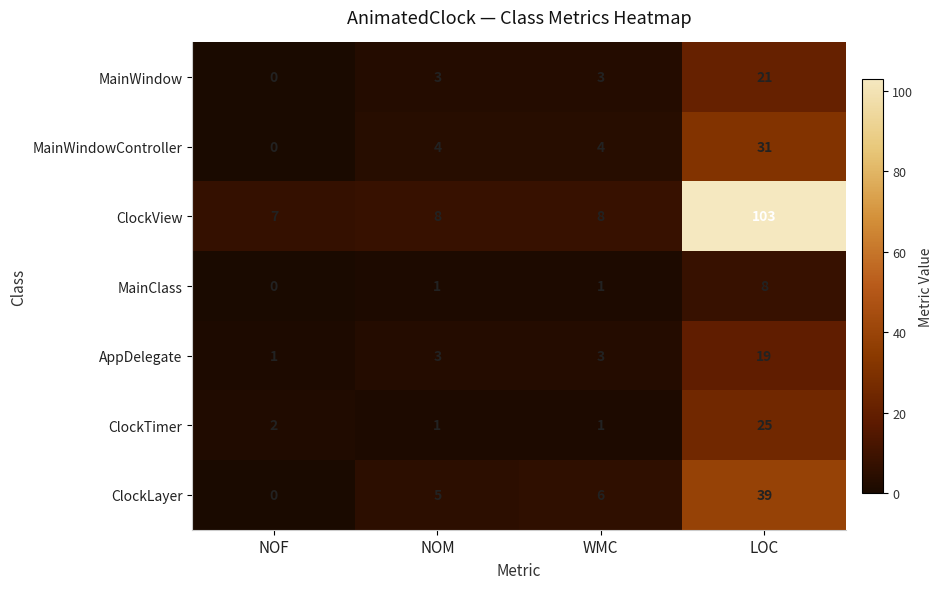

What is the total value across all series at LOC?

246